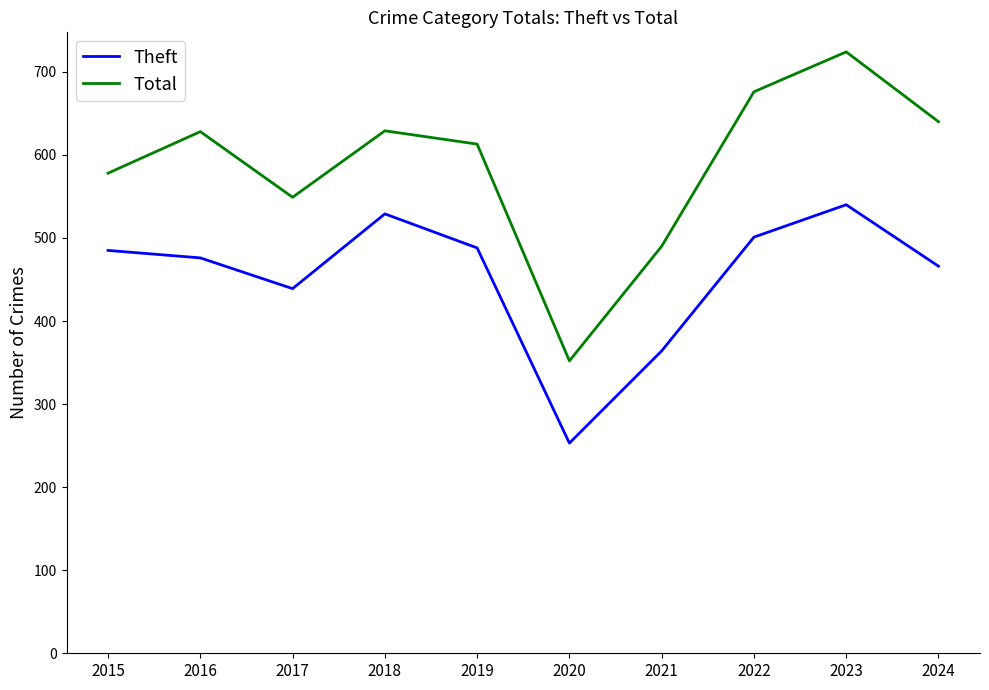

Which series has the widest spread of values?

Total